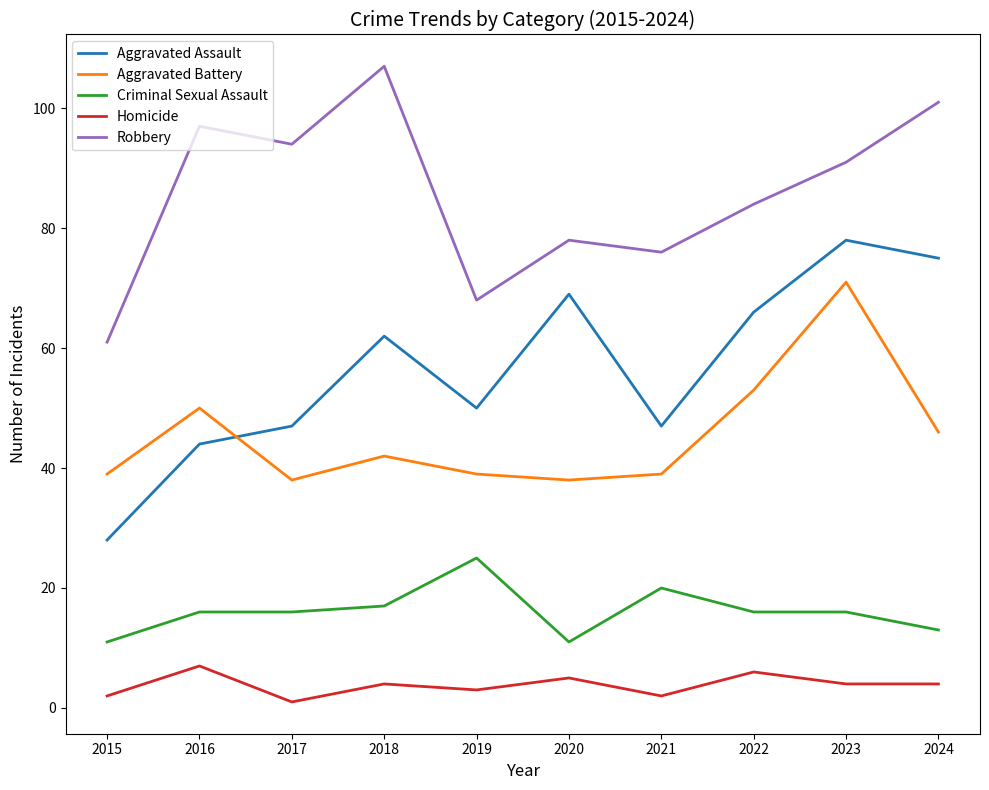

At which label does Robbery reach its minimum?

2015